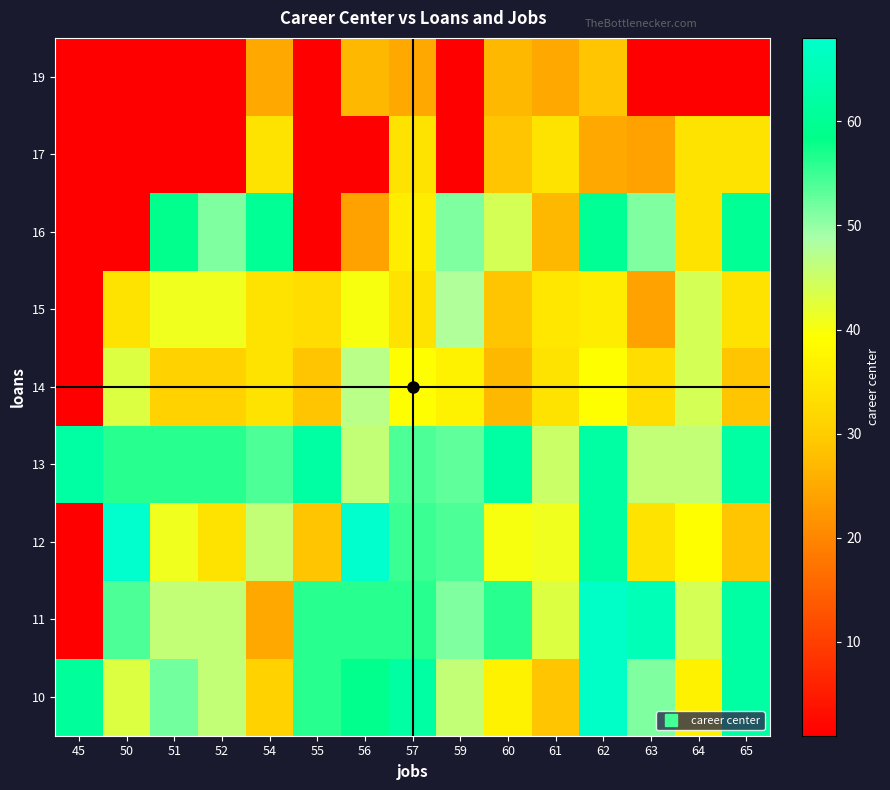

Reading left to right, what are all the values shown in this chart?

10: 45=61	50=43	51=52	52=46	54=31	55=56	56=59	57=62	59=46	60=37	61=29	62=67	63=51	64=37	65=62
11: 45=1	50=54	51=46	52=46	54=25	55=56	56=56	57=56	59=51	60=56	61=43	62=67	63=65	64=44	65=62
12: 45=1	50=68	51=41	52=34	54=46	55=29	56=68	57=55	59=54	60=40	61=41	62=62	63=34	64=39	65=29
13: 45=62	50=56	51=56	52=56	54=54	55=62	56=46	57=54	59=53	60=62	61=45	62=62	63=46	64=46	65=62
14: 45=1	50=43	51=31	52=31	54=34	55=29	56=47	57=39	59=37	60=27	61=34	62=39	63=33	64=44	65=29
15: 45=1	50=34	51=41	52=41	54=34	55=33	56=40	57=34	59=48	60=29	61=35	62=36	63=24	64=44	65=34
16: 45=1	50=1	51=59	52=51	54=60	55=1	56=24	57=36	59=51	60=44	61=27	62=60	63=51	64=34	65=60
17: 45=1	50=1	51=1	52=1	54=34	55=1	56=1	57=34	59=1	60=29	61=34	62=25	63=24	64=34	65=34
19: 45=1	50=1	51=1	52=1	54=25	55=1	56=27	57=25	59=1	60=27	61=25	62=29	63=1	64=1	65=1